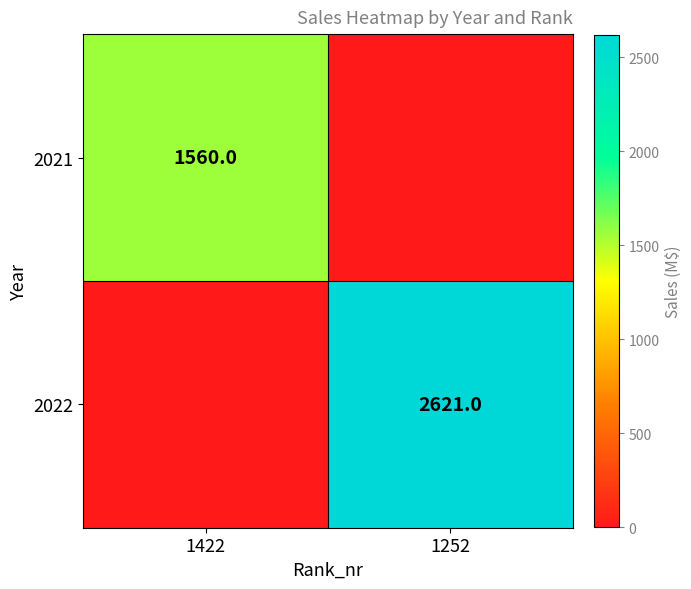

The 2021 series shows 1560 at 1422. True or false?

True